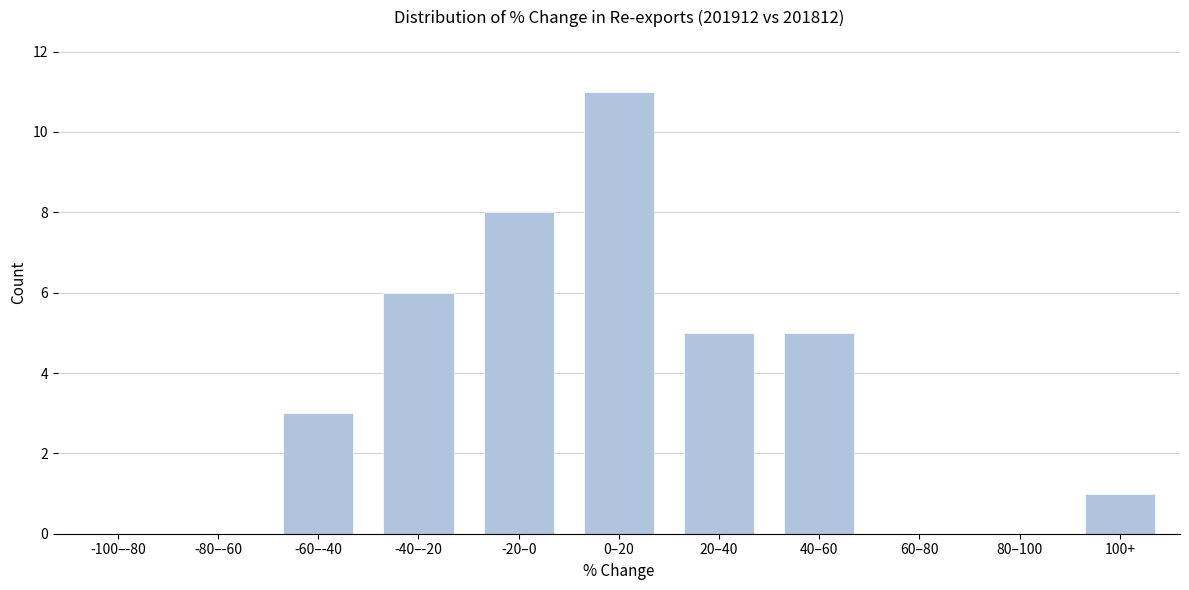

Reading left to right, transcribe all the data shown in this chart.

-100–-80=0	-80–-60=0	-60–-40=3	-40–-20=6	-20–0=8	0–20=11	20–40=5	40–60=5	60–80=0	80–100=0	100+=1